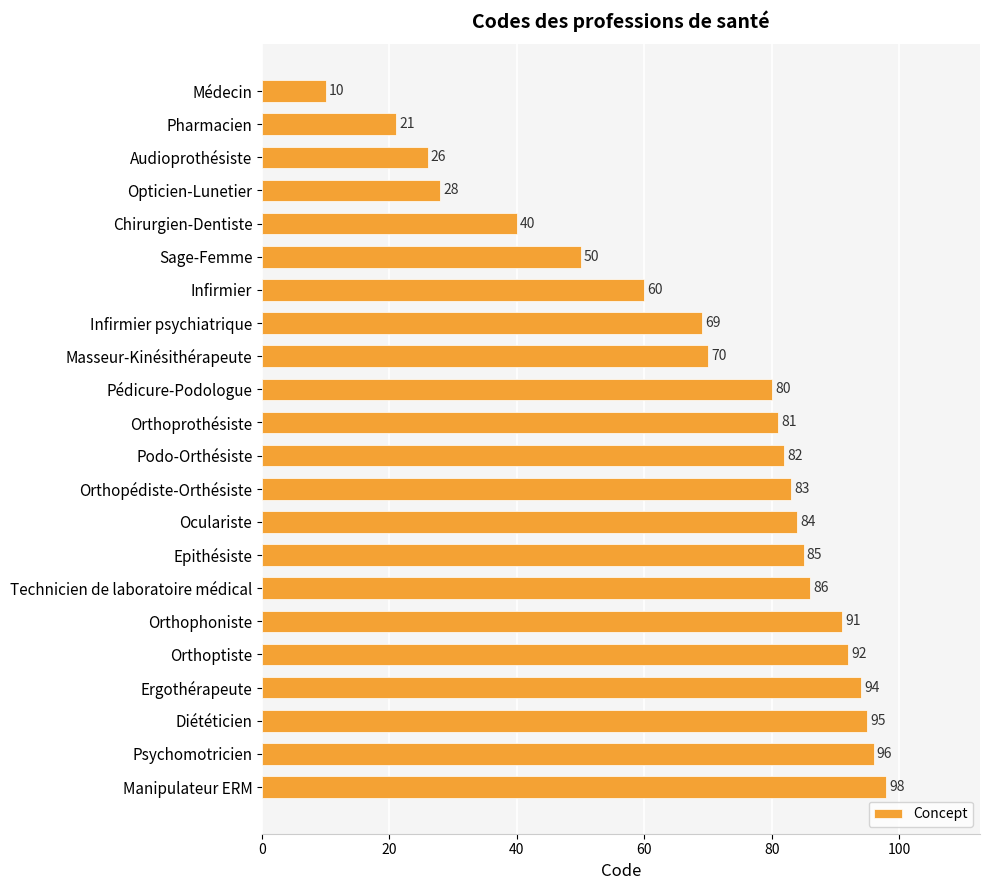

What is the difference between the second highest and minimum values?

86